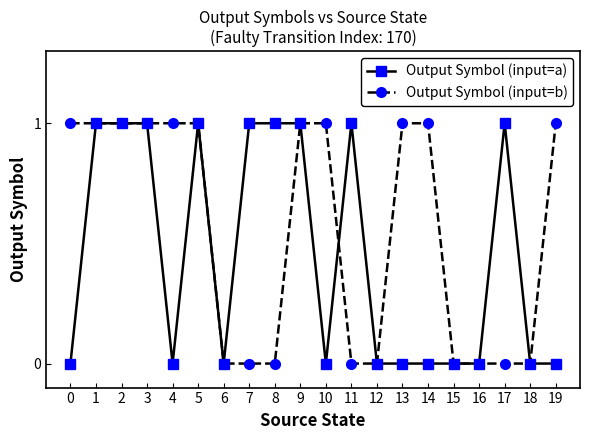

What value does the Output Symbol (input=b) series have at 3?

1